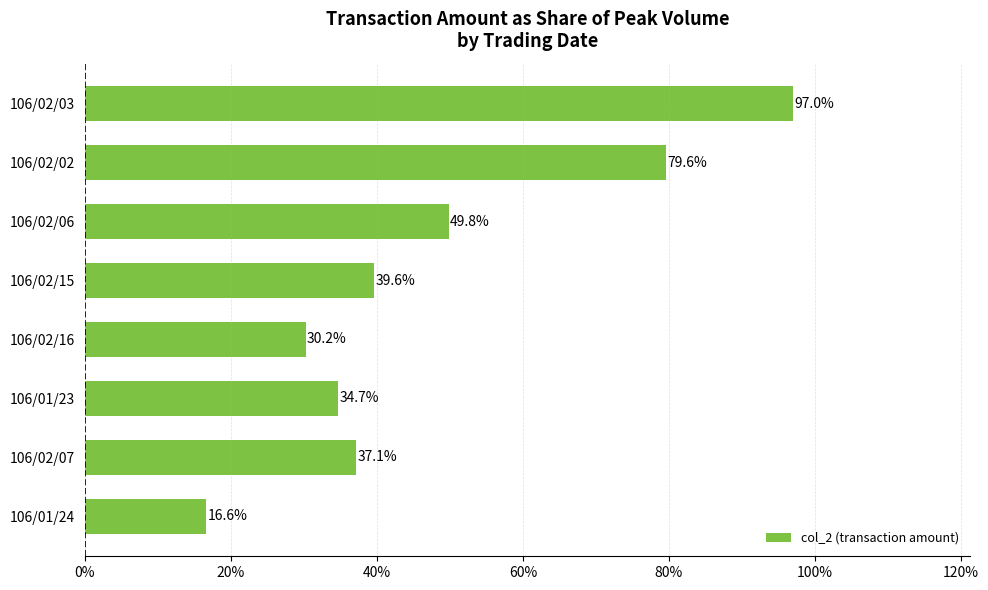

What is the difference between the second highest and minimum values?

0.6